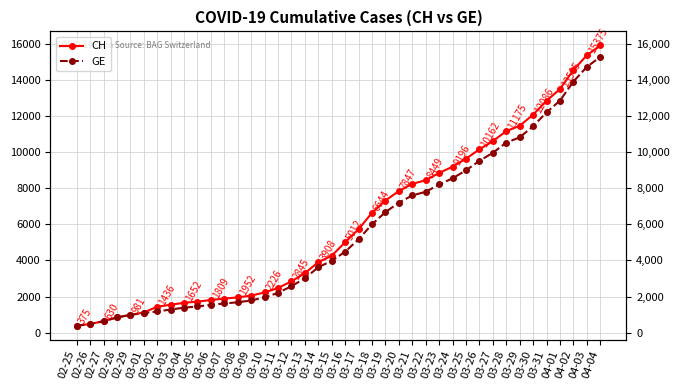

What is the difference between the GE values at 03-13 and 04-04?

12274